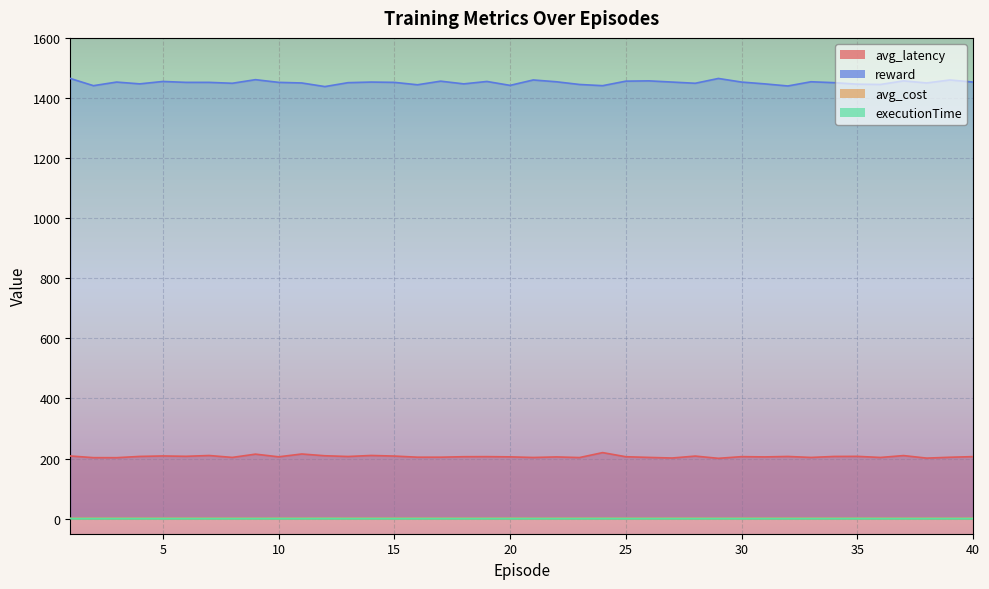

How many data points does each series have?

40